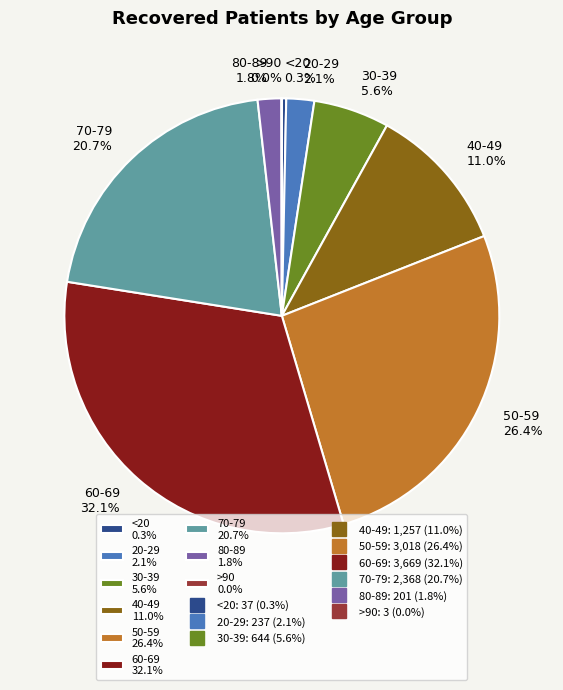

Is there a majority slice in this chart?

No